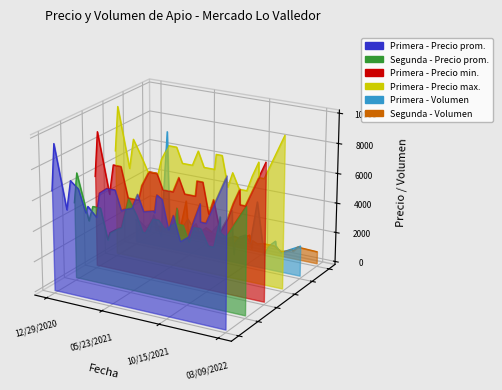

Rank the series by their maximum value, from highest to lowest.

Primera - Precio max., Primera - Precio min., Primera - Volumen, Primera - Precio prom., Segunda - Precio prom., Segunda - Volumen